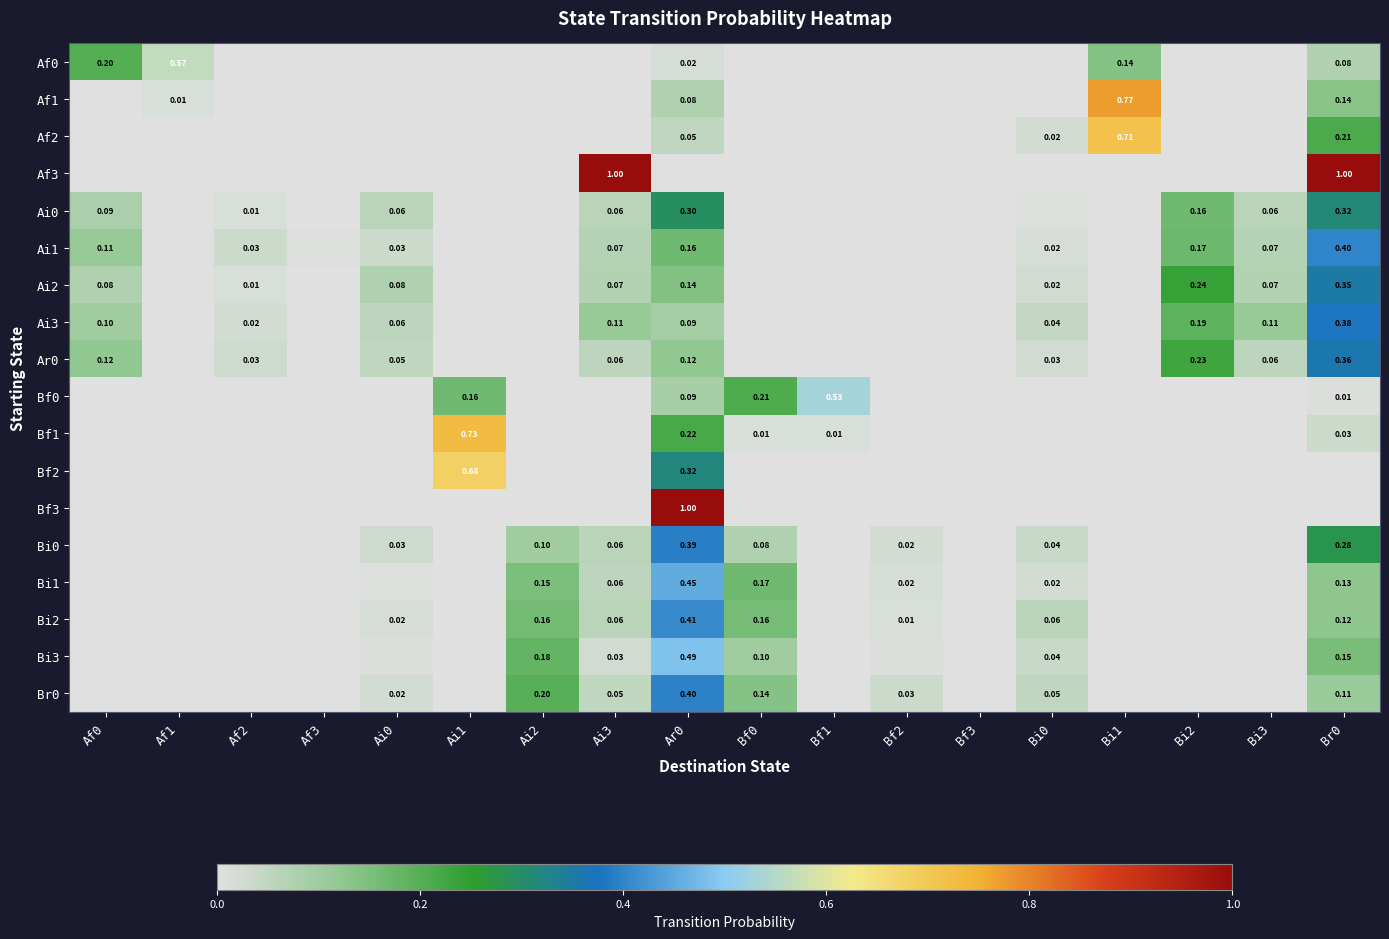

What is the total value across all series at Ai2?

0.8